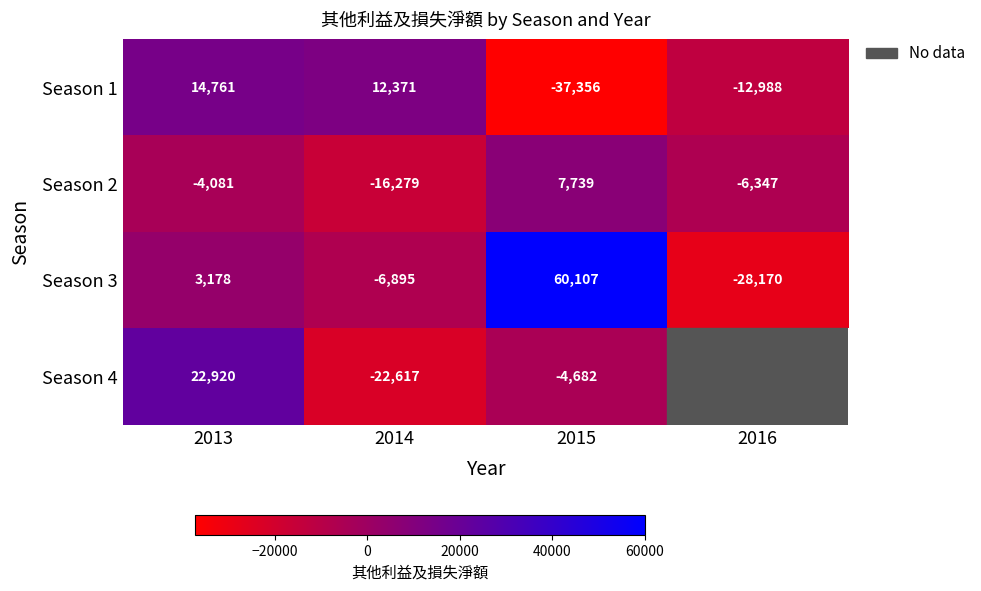

What is the minimum value for Season 2?

-16279